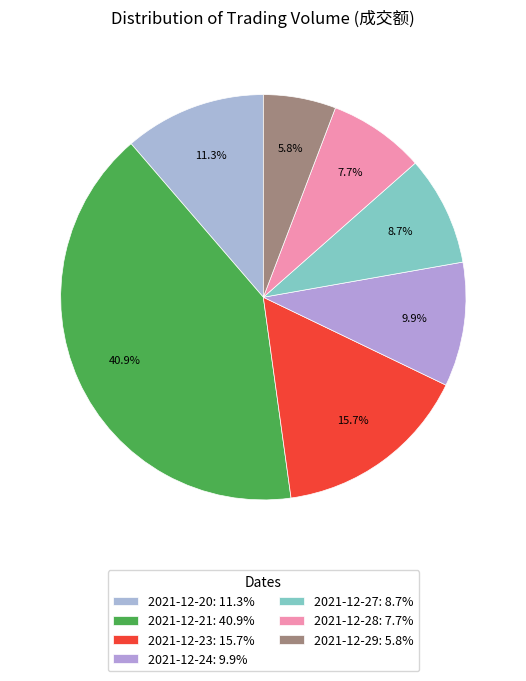

Which slice is the largest?

2021-12-21